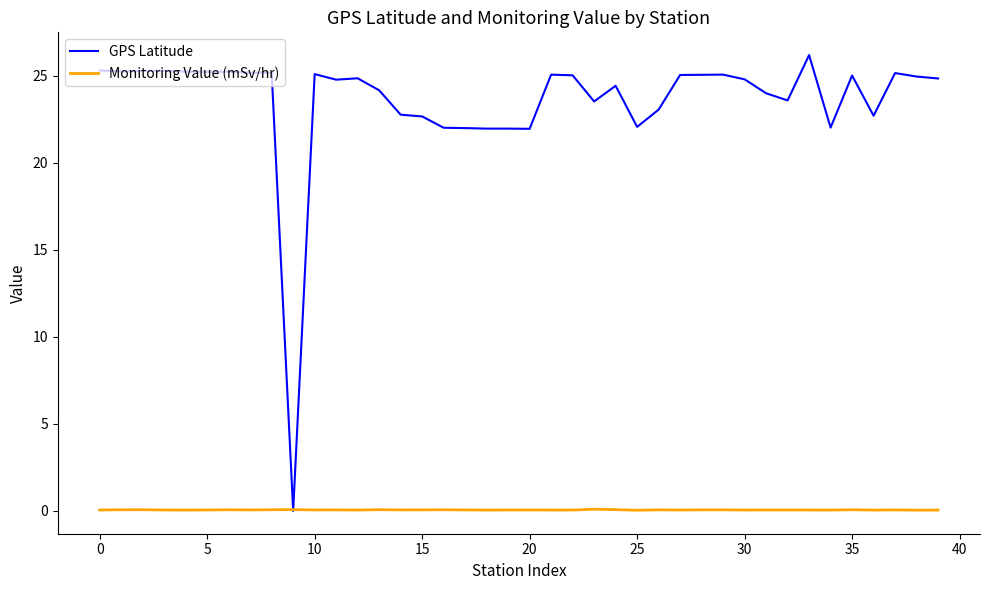

Which series has the largest range (max minus min)?

GPS Latitude